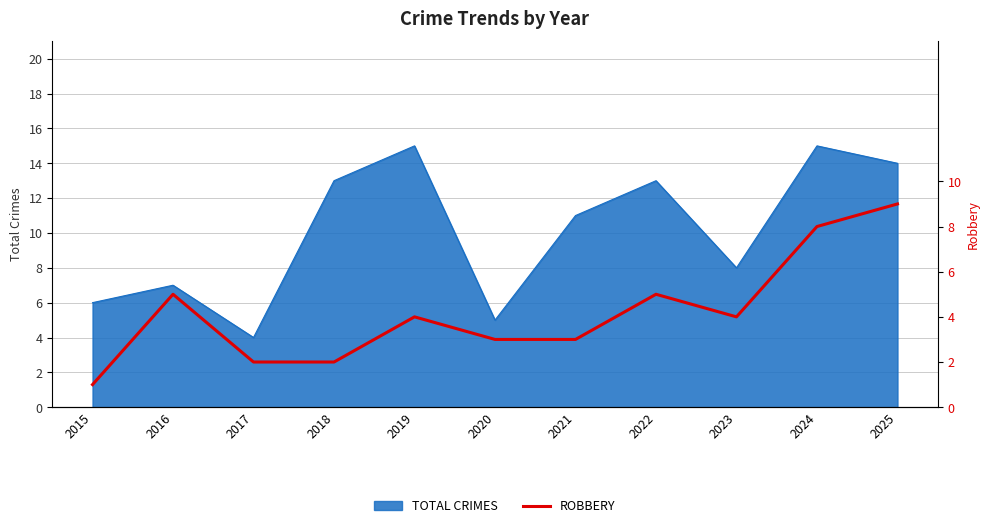

List the labels in order of value, largest first.

2025, 2024, 2016, 2022, 2019, 2023, 2020, 2021, 2017, 2018, 2015